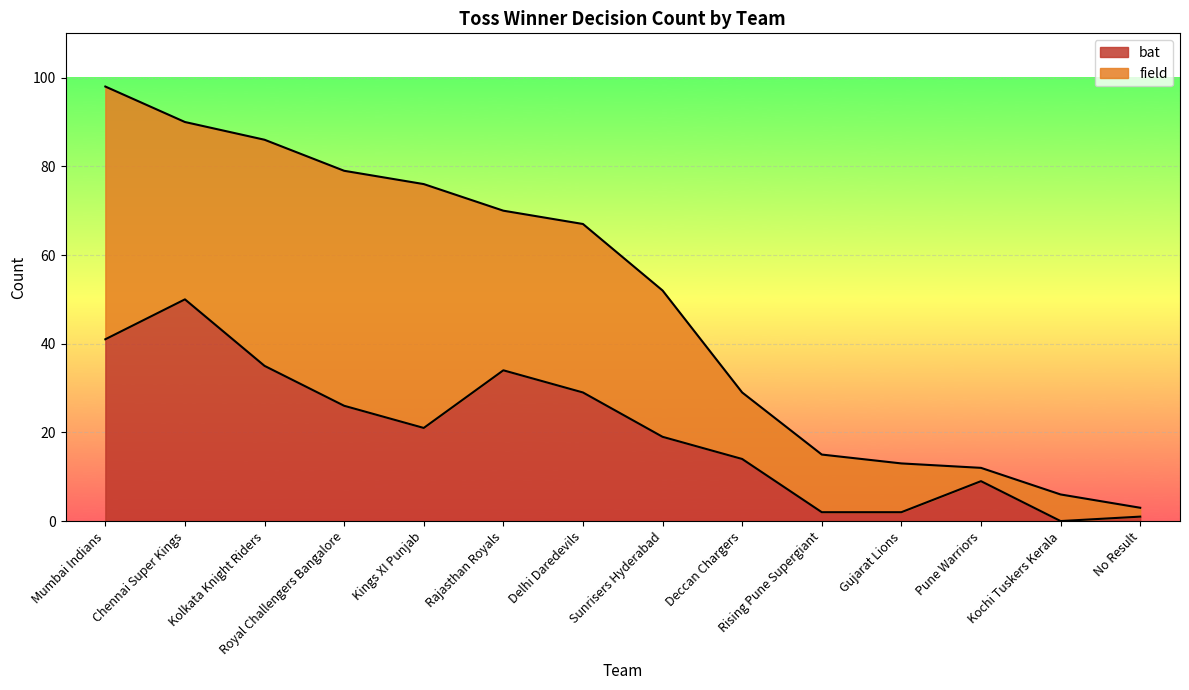

What is the difference between the maximum and minimum values?

50